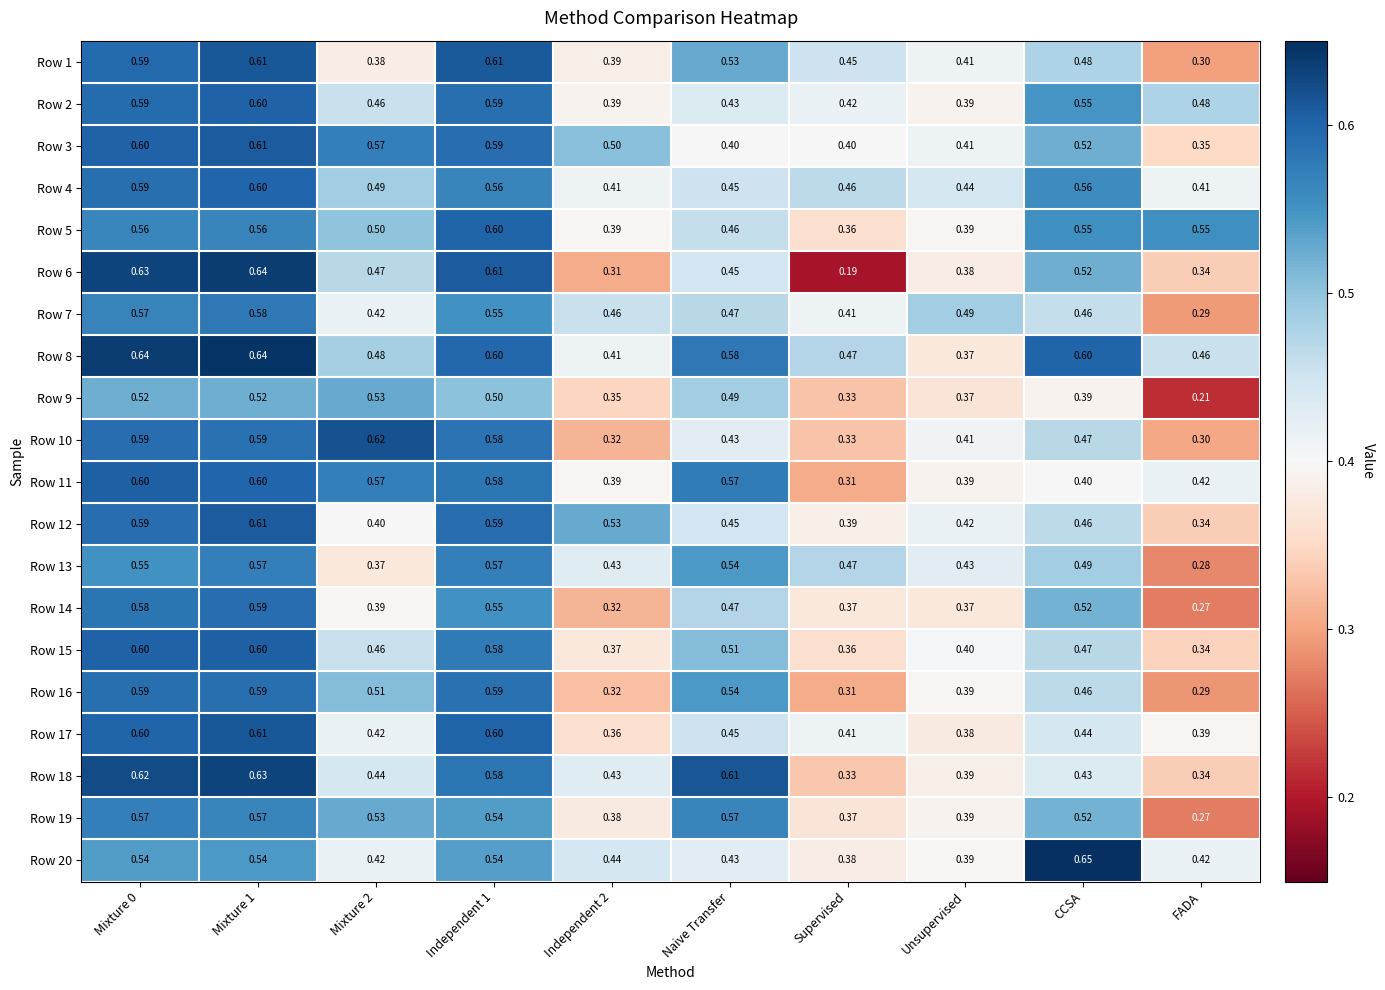

Which category has the highest value in the Row 20 series?

CCSA